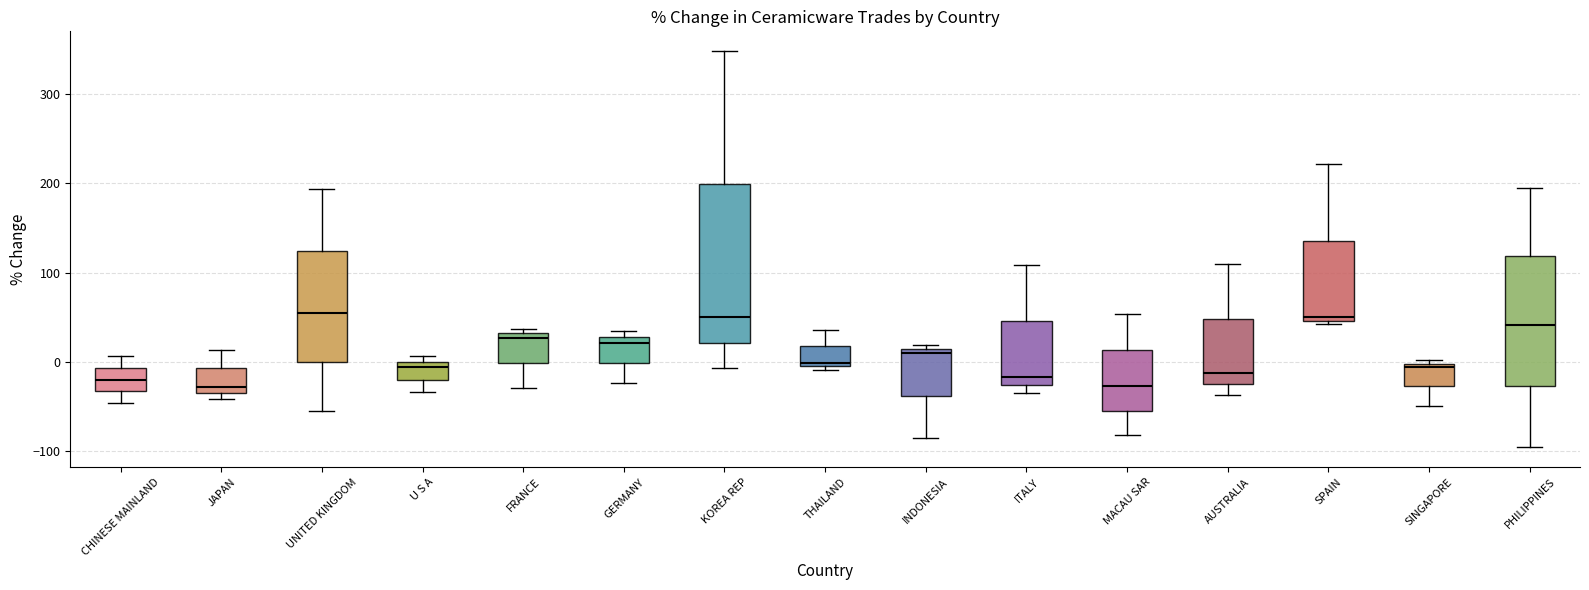

Reading left to right, transcribe this box plot: for each box, give where its median line is, the range the box spans, and where its two whiskers end, as read against the y-axis. The values are not printed on the chart, so give them approximately, as read against the axis.

CHINESE MAINLAND: median -20, box -30 to -10, whiskers -50 to 10
JAPAN: median -30 (just above the box's lower edge), box -30 to -10, whiskers -40 to 10
UNITED KINGDOM: median 50, box 0 to 120, whiskers -60 to 190
U S A: median -10, box -20 to 0, whiskers -30 to 10
FRANCE: median 30 (just below the box's upper edge), box 0 to 30, whiskers -30 to 40
GERMANY: median 20, box 0 to 30, whiskers -20 to 30 (just above the box's upper edge)
KOREA REP: median 50, box 20 to 200, whiskers -10 to 350
THAILAND: median 0, box -10 to 20, whiskers -10 (just below the box's lower edge) to 40
INDONESIA: median 10 (just below the box's upper edge), box -40 to 10, whiskers -90 to 20
ITALY: median -20, box -30 to 50, whiskers -30 (just below the box's lower edge) to 110
MACAU SAR: median -30, box -50 to 10, whiskers -80 to 50
AUSTRALIA: median -10, box -30 to 50, whiskers -40 to 110
SPAIN: median 50 (just above the box's lower edge), box 50 to 140, whiskers 40 to 220
SINGAPORE: median -10, box -30 to 0, whiskers -50 to 0 (just above the box's upper edge)
PHILIPPINES: median 40, box -30 to 120, whiskers -100 to 200